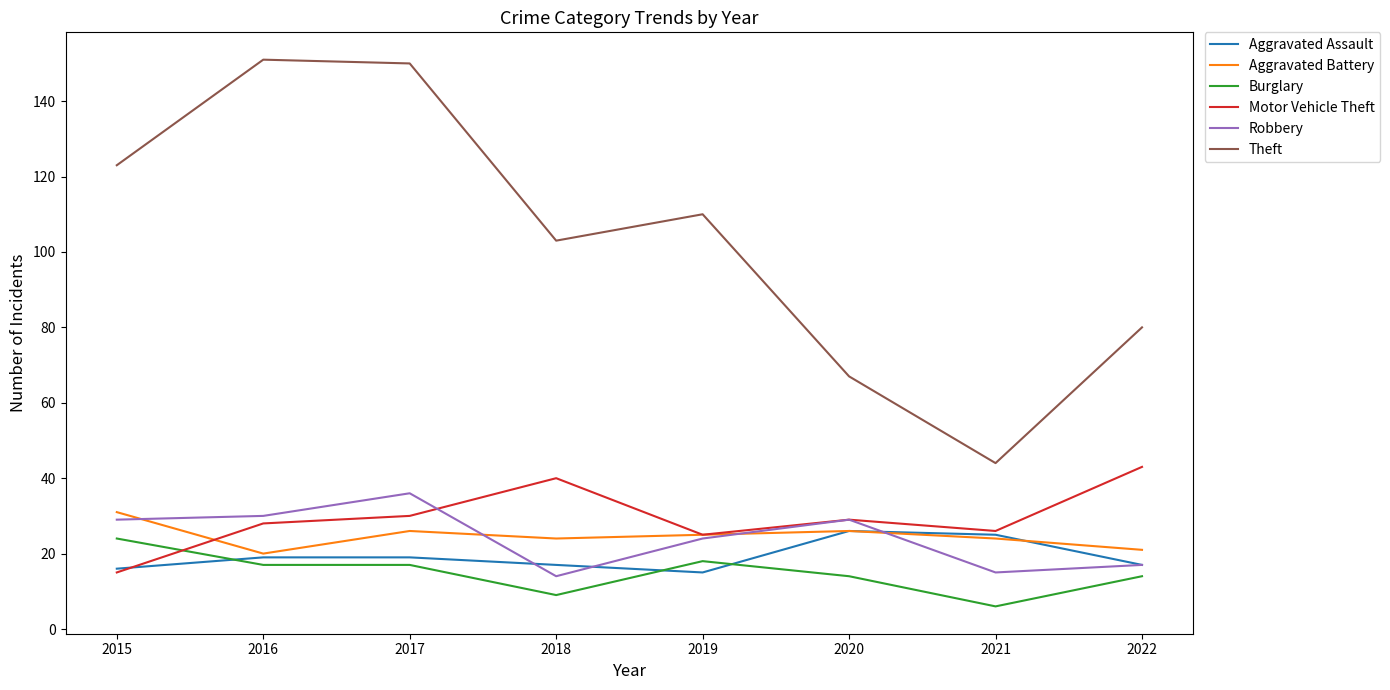

Which series has the widest spread of values?

Theft